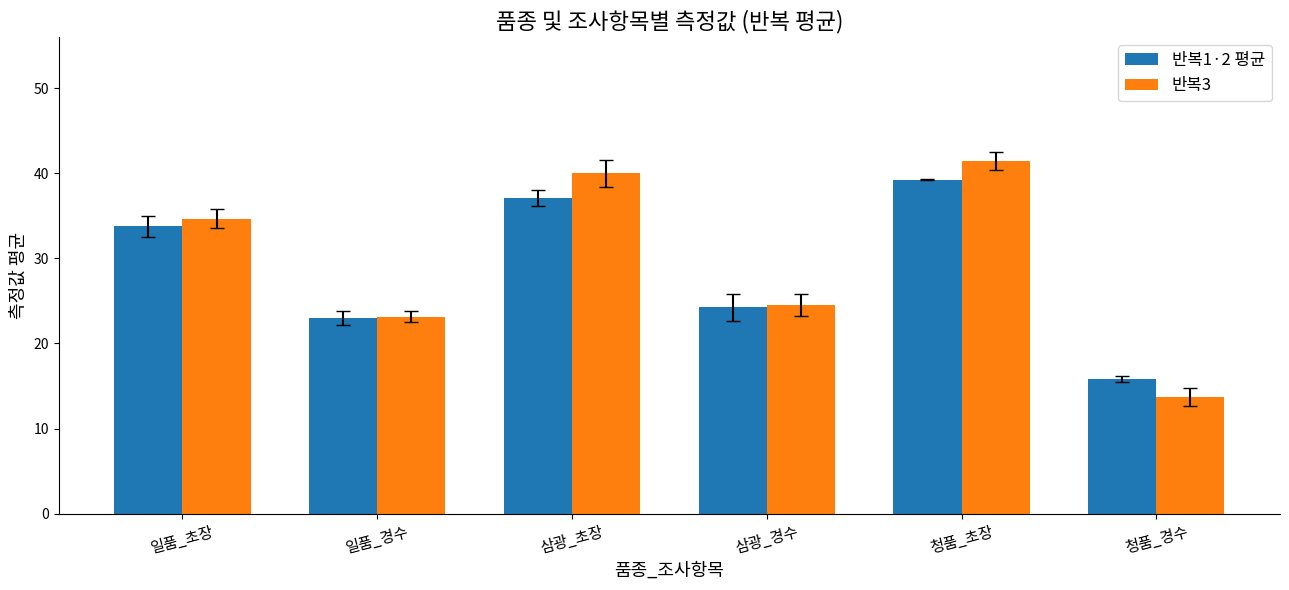

Where does the 반복1·2 평균 series first go above 33?

일품_초장